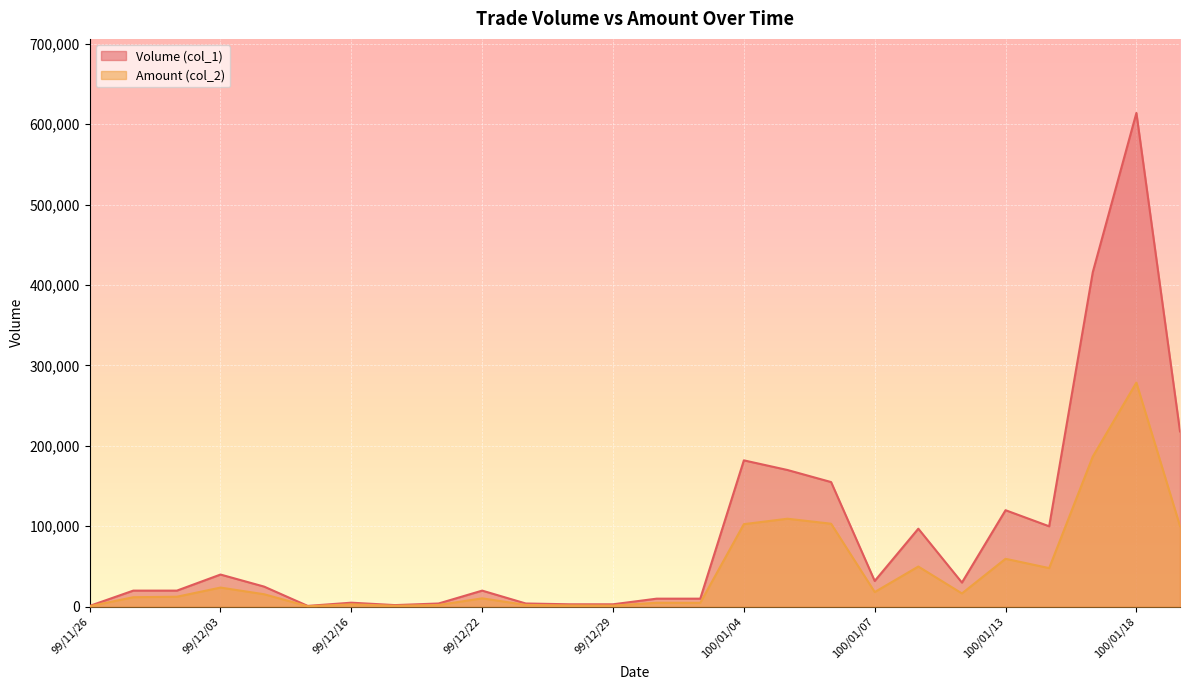

True or false: Volume (col_1) and Amount (col_2) cross at least once.

False